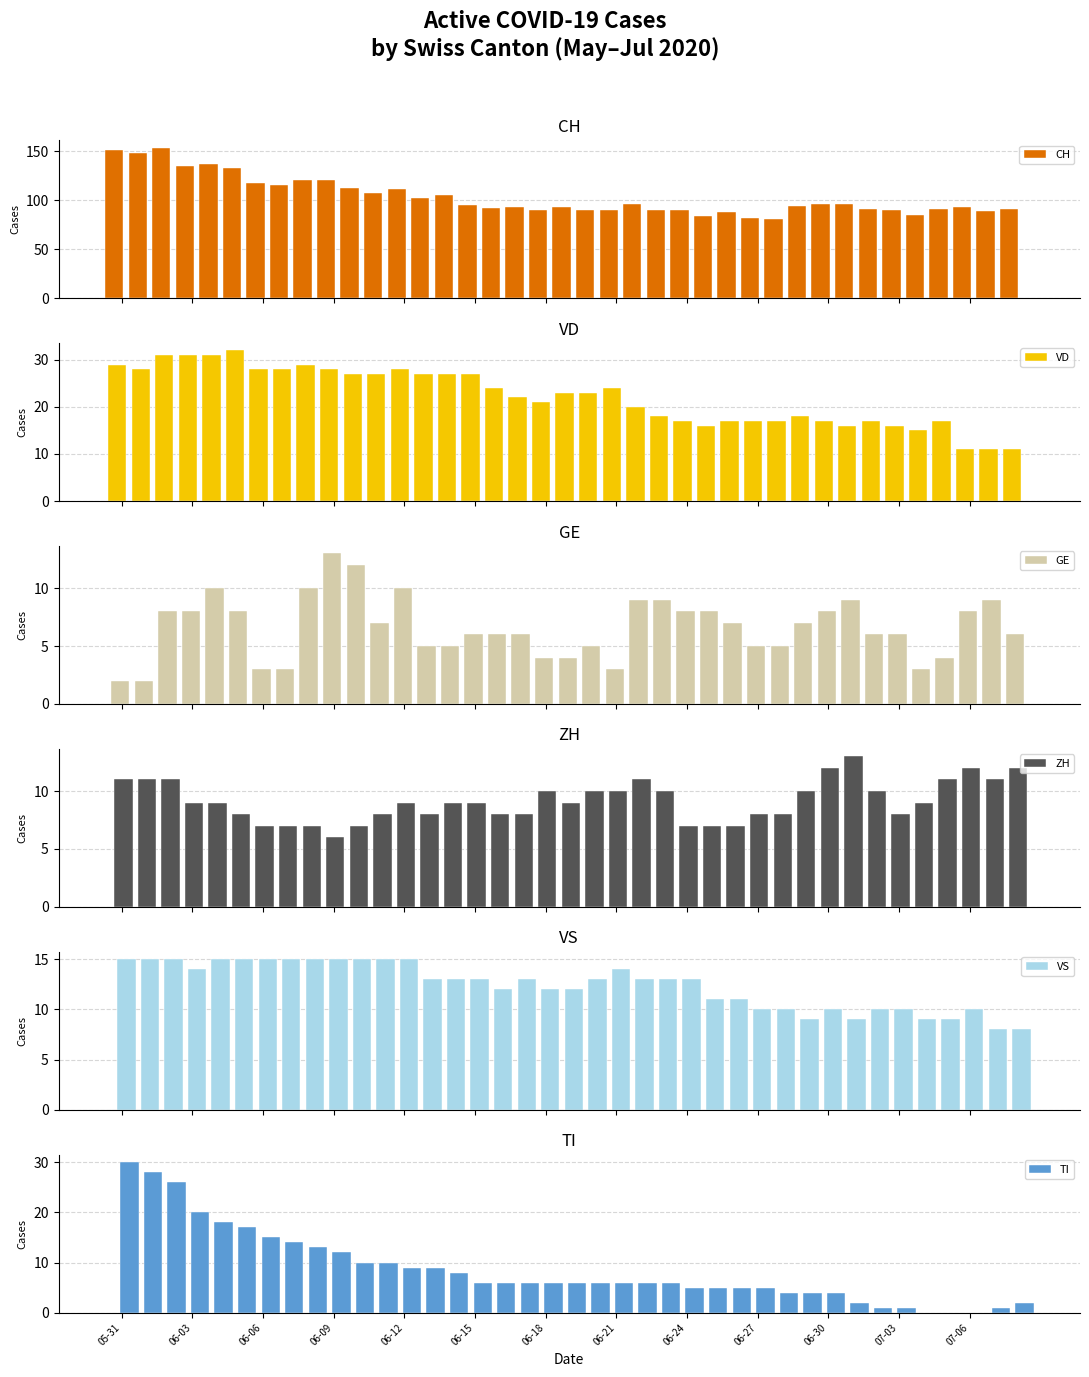

Are the bars horizontal?

No